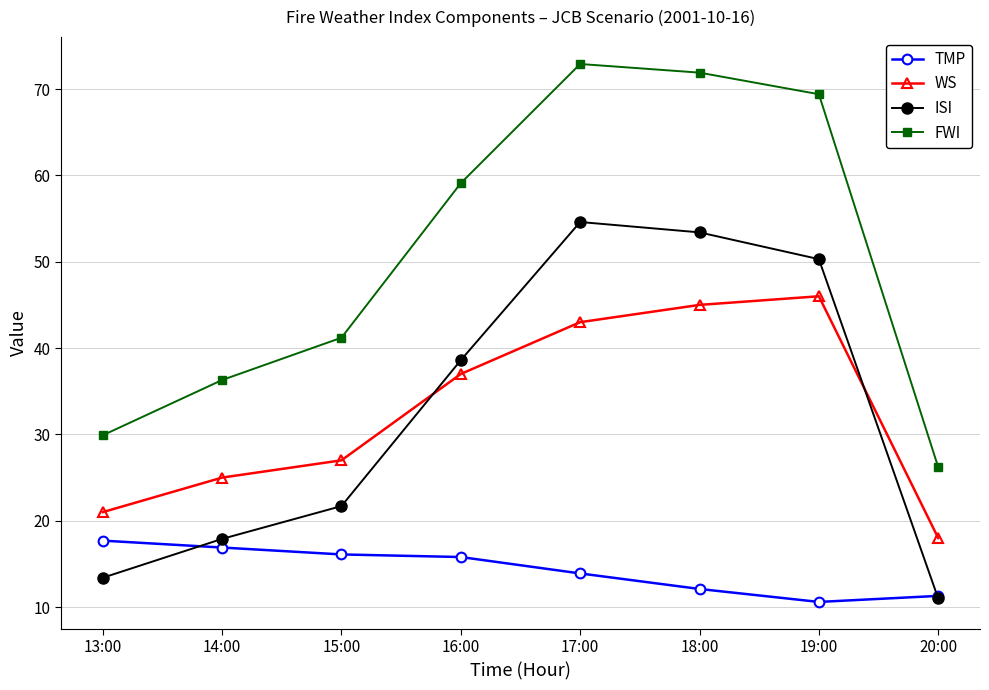

List the series in order of their peak value, lowest first.

TMP, WS, ISI, FWI